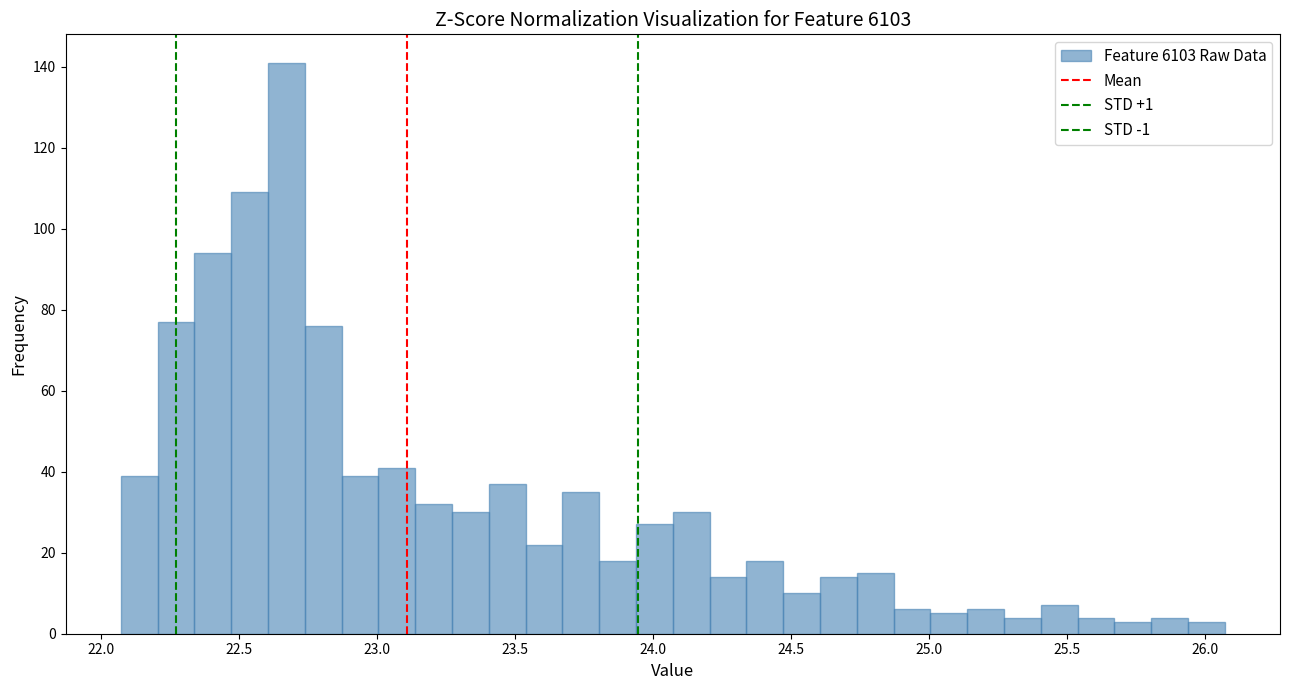

Read against the x-axis, roughly where is the centre of the tallest bar?

22.65